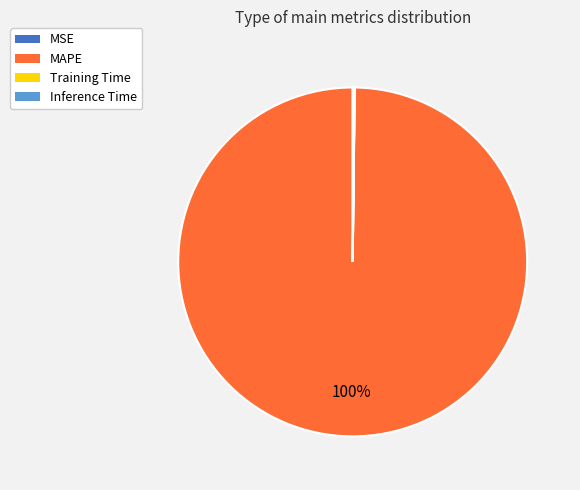

What percentage is the MAPE slice, to the nearest percent?

100%